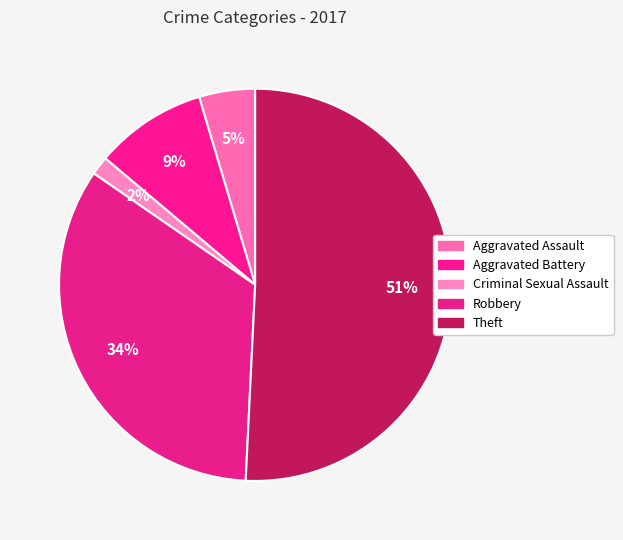

Is it true that Aggravated Battery is 1% of the pie?

False